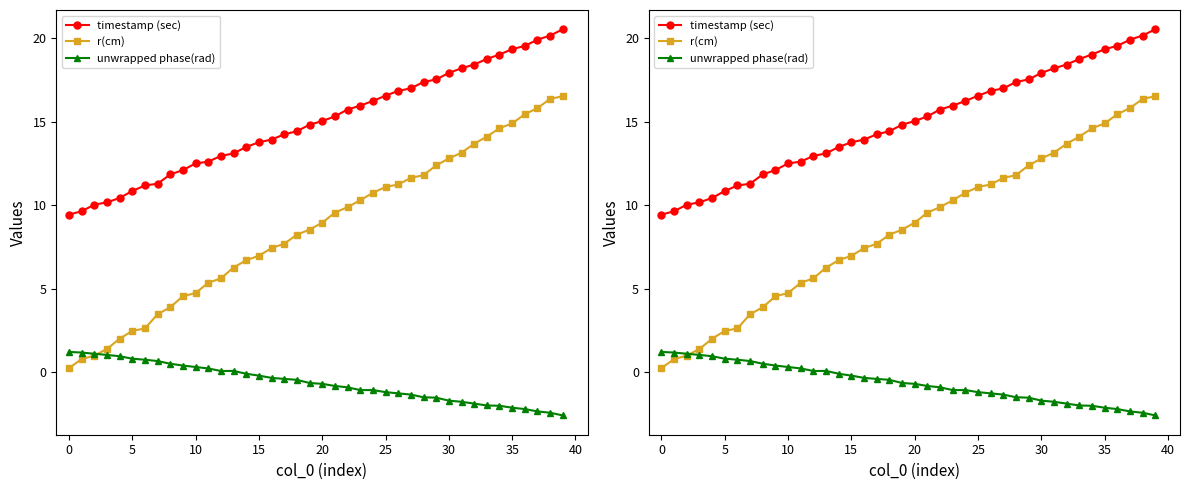

What is the label of the 35th point from the left?

34